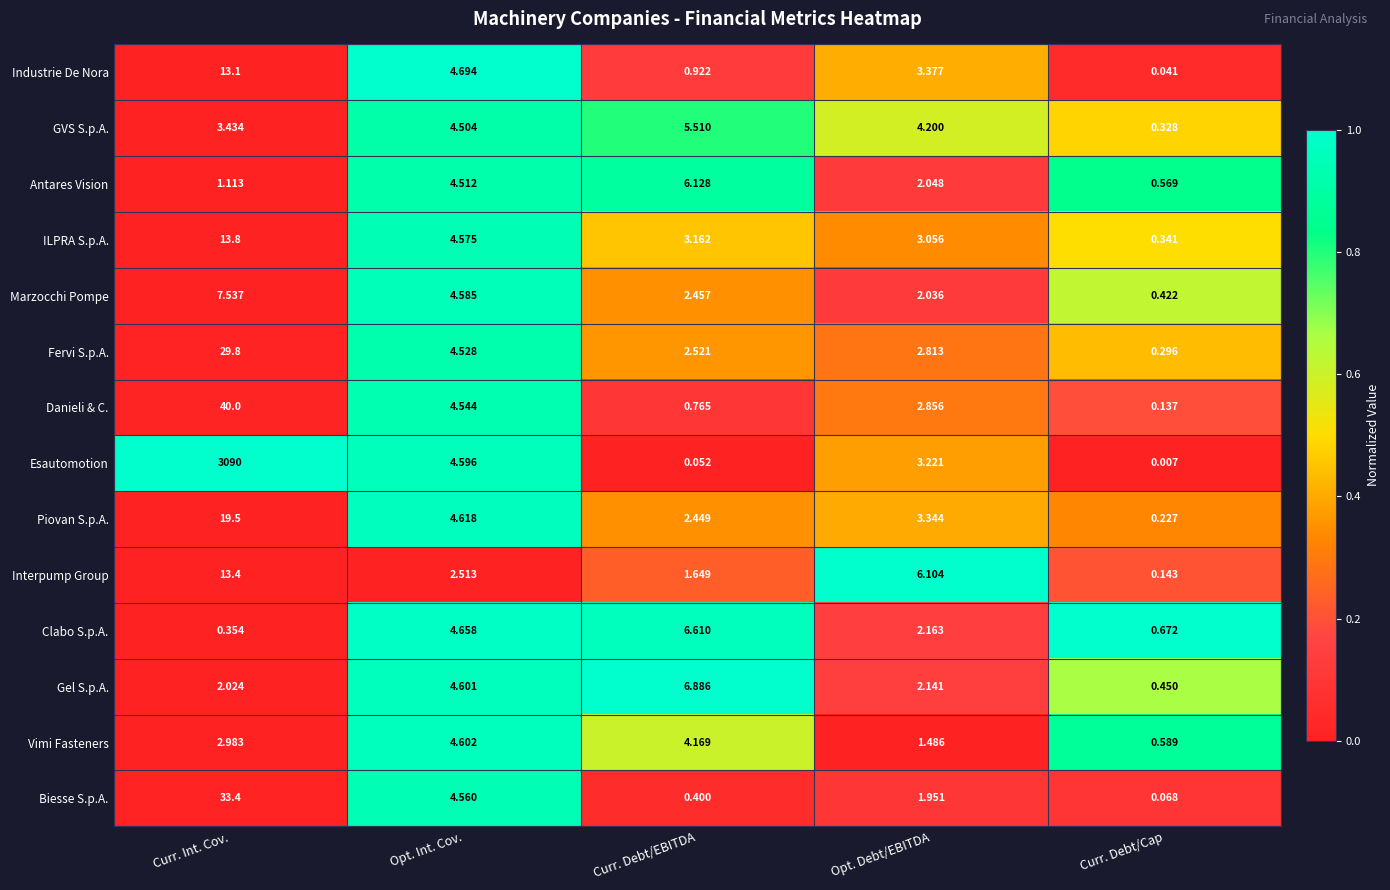

Which label corresponds to the smallest value in the chart?

Curr. Debt/Cap